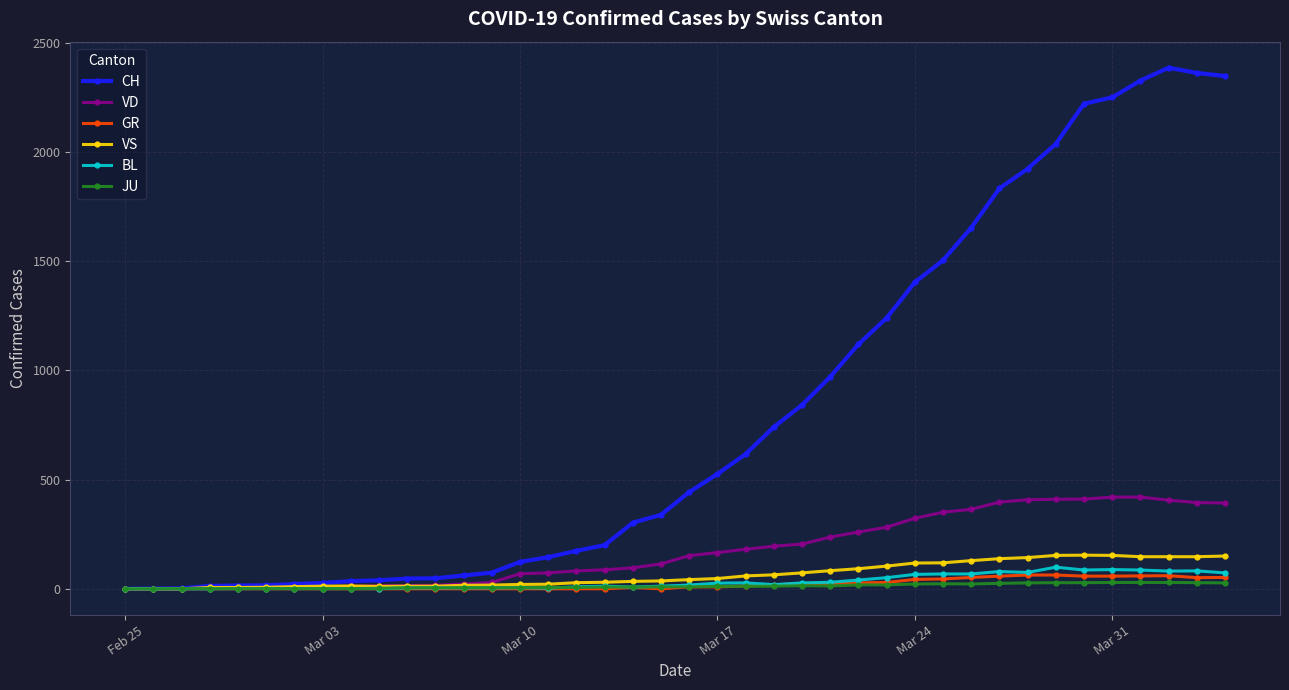

Which series has the largest total across all categories?

CH